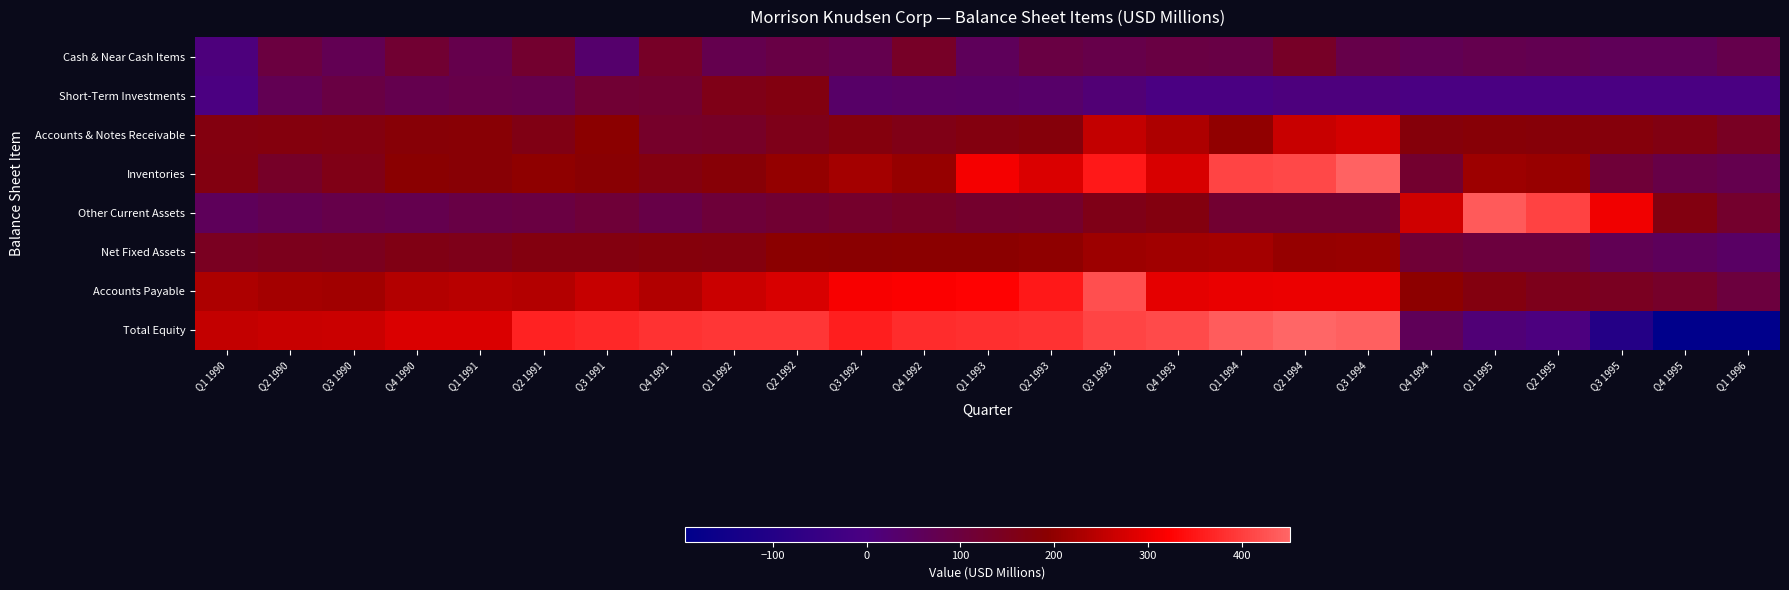

Reading left to right, extract all data points from this chart.

Cash & Near Cash Items: Q1 1990=10.1	Q2 1990=98.2	Q3 1990=70.8	Q4 1990=117.6	Q1 1991=79.1	Q2 1991=121.5	Q3 1991=33.2	Q4 1991=135.8	Q1 1992=76.6	Q2 1992=90.7	Q3 1992=77.7	Q4 1992=134.0	Q1 1993=58.7	Q2 1993=91.4	Q3 1993=82.7	Q4 1993=91.9	Q1 1994=89.0	Q2 1994=135.9	Q3 1994=81.5	Q4 1994=66.9	Q1 1995=77.2	Q2 1995=72.9	Q3 1995=63.3	Q4 1995=63.1	Q1 1996=78.6
Short-Term Investments: Q1 1990=2.3	Q2 1990=70.6	Q3 1990=93.1	Q4 1990=77.1	Q1 1991=84.6	Q2 1991=78.6	Q3 1991=116.1	Q4 1991=119.1	Q1 1992=157.0	Q2 1992=168.4	Q3 1992=40.2	Q4 1992=43.7	Q1 1993=42.4	Q2 1993=37.9	Q3 1993=19.9	Q4 1993=0.0	Q1 1994=0.0	Q2 1994=6.1	Q3 1994=5.6	Q4 1994=0.0	Q1 1995=0.0	Q2 1995=0.0	Q3 1995=0.0	Q4 1995=0.0	Q1 1996=0.0
Accounts & Notes Receivable: Q1 1990=170.5	Q2 1990=173.2	Q3 1990=171.7	Q4 1990=182.3	Q1 1991=185.8	Q2 1991=162.4	Q3 1991=192.1	Q4 1991=129.8	Q1 1992=135.6	Q2 1992=154.4	Q3 1992=172.0	Q4 1992=160.2	Q1 1993=171.1	Q2 1993=178.3	Q3 1993=256.8	Q4 1993=231.0	Q1 1994=201.6	Q2 1994=261.8	Q3 1994=274.0	Q4 1994=177.6	Q1 1995=183.2	Q2 1995=181.2	Q3 1995=175.0	Q4 1995=166.1	Q1 1996=141.1
Inventories: Q1 1990=168.7	Q2 1990=131.9	Q3 1990=159.6	Q4 1990=190.7	Q1 1991=186.2	Q2 1991=198.4	Q3 1991=187.4	Q4 1991=171.0	Q1 1992=183.0	Q2 1992=204.3	Q3 1992=221.1	Q4 1992=206.1	Q1 1993=312.9	Q2 1993=282.0	Q3 1993=353.1	Q4 1993=278.6	Q1 1994=408.1	Q2 1994=413.1	Q3 1994=444.5	Q4 1994=123.2	Q1 1995=214.0	Q2 1995=208.1	Q3 1995=109.6	Q4 1995=87.9	Q1 1996=78.1
Other Current Assets: Q1 1990=60.3	Q2 1990=72.6	Q3 1990=82.1	Q4 1990=77.7	Q1 1991=89.0	Q2 1991=95.1	Q3 1991=109.6	Q4 1991=86.9	Q1 1992=107.9	Q2 1992=117.5	Q3 1992=127.3	Q4 1992=137.4	Q1 1993=124.9	Q2 1993=126.7	Q3 1993=158.1	Q4 1993=171.8	Q1 1994=119.2	Q2 1994=120.1	Q3 1994=120.8	Q4 1994=269.7	Q1 1995=434.4	Q2 1995=404.2	Q3 1995=307.3	Q4 1995=167.7	Q1 1996=125.0
Net Fixed Assets: Q1 1990=142.1	Q2 1990=149.5	Q3 1990=148.1	Q4 1990=163.1	Q1 1991=154.6	Q2 1991=171.3	Q3 1991=169.9	Q4 1991=175.4	Q1 1992=173.0	Q2 1992=194.3	Q3 1992=191.2	Q4 1992=194.0	Q1 1993=192.1	Q2 1993=197.1	Q3 1993=212.3	Q4 1993=218.1	Q1 1994=220.0	Q2 1994=205.4	Q3 1994=207.8	Q4 1994=113.2	Q1 1995=101.0	Q2 1995=99.6	Q3 1995=67.2	Q4 1995=56.1	Q1 1996=44.7
Accounts Payable: Q1 1990=232.0	Q2 1990=219.9	Q3 1990=218.2	Q4 1990=238.9	Q1 1991=244.5	Q2 1991=239.0	Q3 1991=259.2	Q4 1991=236.9	Q1 1992=262.8	Q2 1992=280.0	Q3 1992=313.4	Q4 1992=318.5	Q1 1993=324.0	Q2 1993=352.0	Q3 1993=422.1	Q4 1993=293.7	Q1 1994=299.8	Q2 1994=302.8	Q3 1994=301.0	Q4 1994=194.9	Q1 1995=170.0	Q2 1995=153.6	Q3 1995=142.9	Q4 1995=131.0	Q1 1996=101.1
Total Equity: Q1 1990=255.9	Q2 1990=260.1	Q3 1990=264.6	Q4 1990=281.9	Q1 1991=281.2	Q2 1991=364.3	Q3 1991=371.4	Q4 1991=385.1	Q1 1992=389.0	Q2 1992=389.2	Q3 1992=360.8	Q4 1992=376.8	Q1 1993=381.0	Q2 1993=385.2	Q3 1993=407.5	Q4 1993=415.7	Q1 1994=437.1	Q2 1994=451.6	Q3 1994=442.6	Q4 1994=61.4	Q1 1995=15.7	Q2 1995=3.9	Q3 1995=-99.8	Q4 1995=-193.7	Q1 1996=-193.4